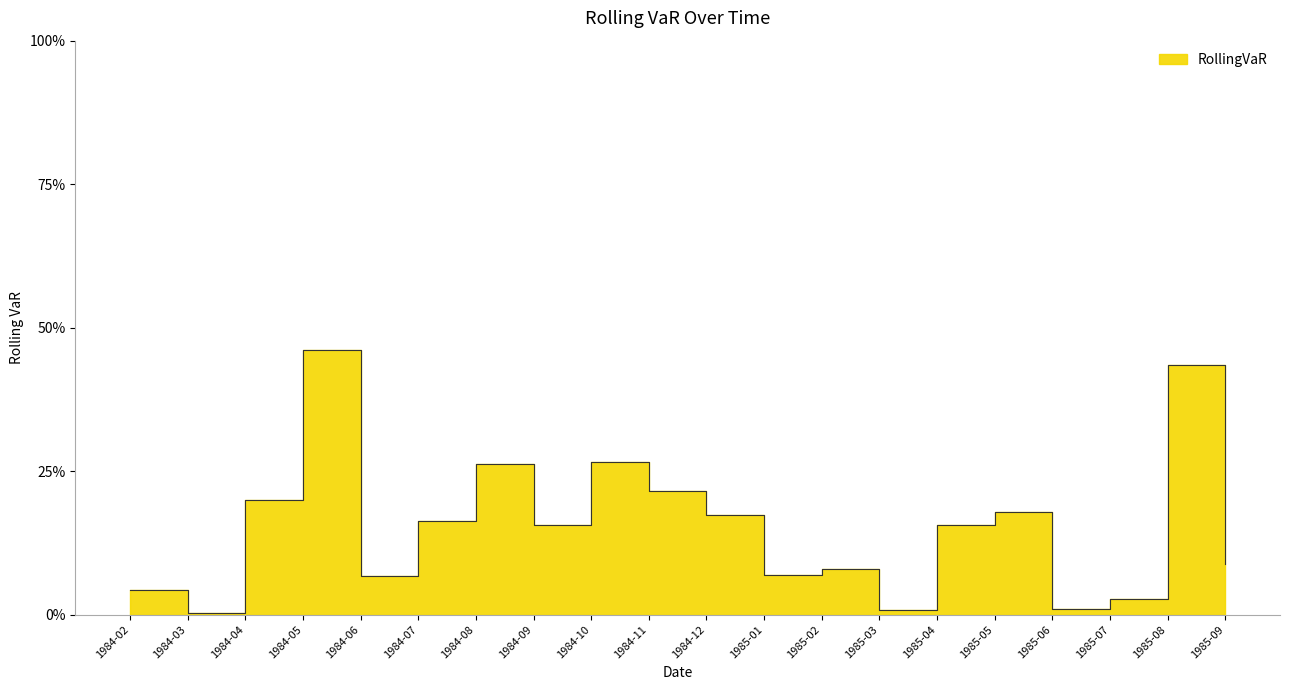

Reading left to right, list all the values displayed in this chart.

1984-02=0.0	1984-03=0.0	1984-04=0.2	1984-05=0.5	1984-06=0.1	1984-07=0.2	1984-08=0.3	1984-09=0.2	1984-10=0.3	1984-11=0.2	1984-12=0.2	1985-01=0.1	1985-02=0.1	1985-03=0.0	1985-04=0.2	1985-05=0.2	1985-06=0.0	1985-07=0.0	1985-08=0.4	1985-09=0.1